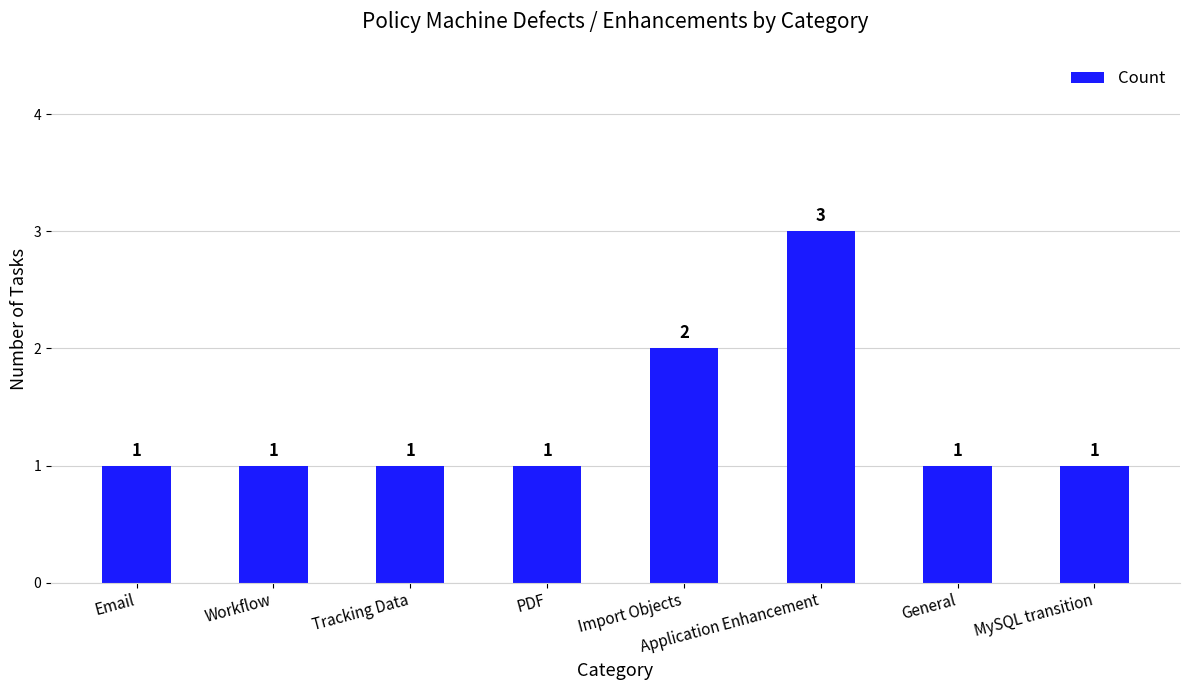

What is the greatest value displayed?

3